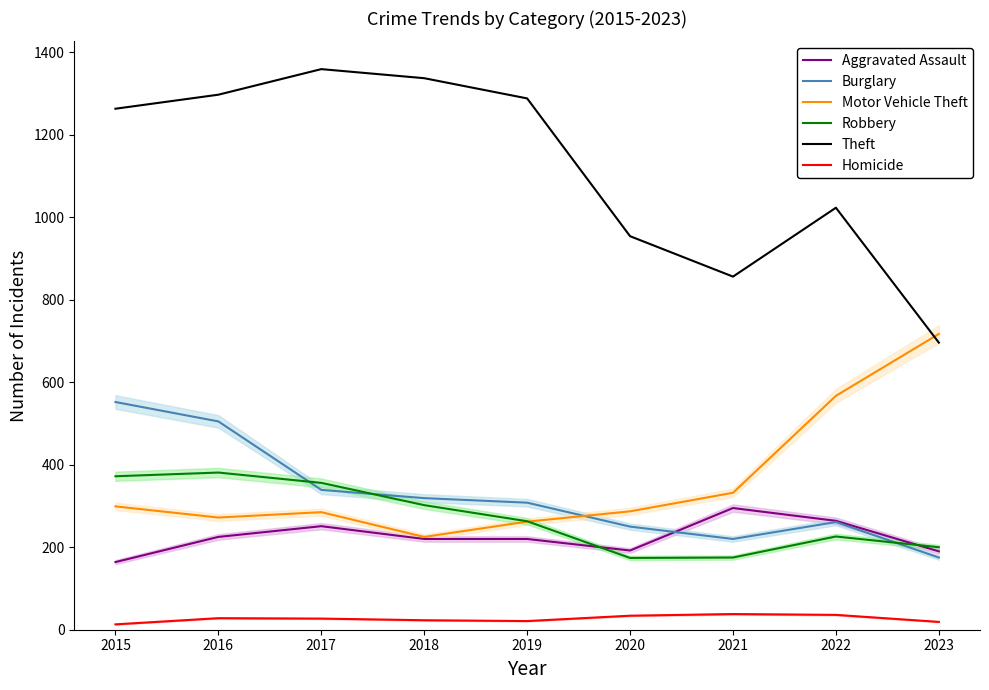

Reading left to right, list all the values displayed in this chart.

Aggravated Assault: 164	225	251	220	220	192	295	264	190
Burglary: 552	505	339	319	308	250	220	261	175
Motor Vehicle Theft: 299	272	285	225	262	287	332	567	717
Robbery: 372	381	356	302	263	174	175	226	200
Theft: 1263	1297	1359	1337	1288	954	856	1023	696
Homicide: 13	28	27	23	21	34	38	36	19